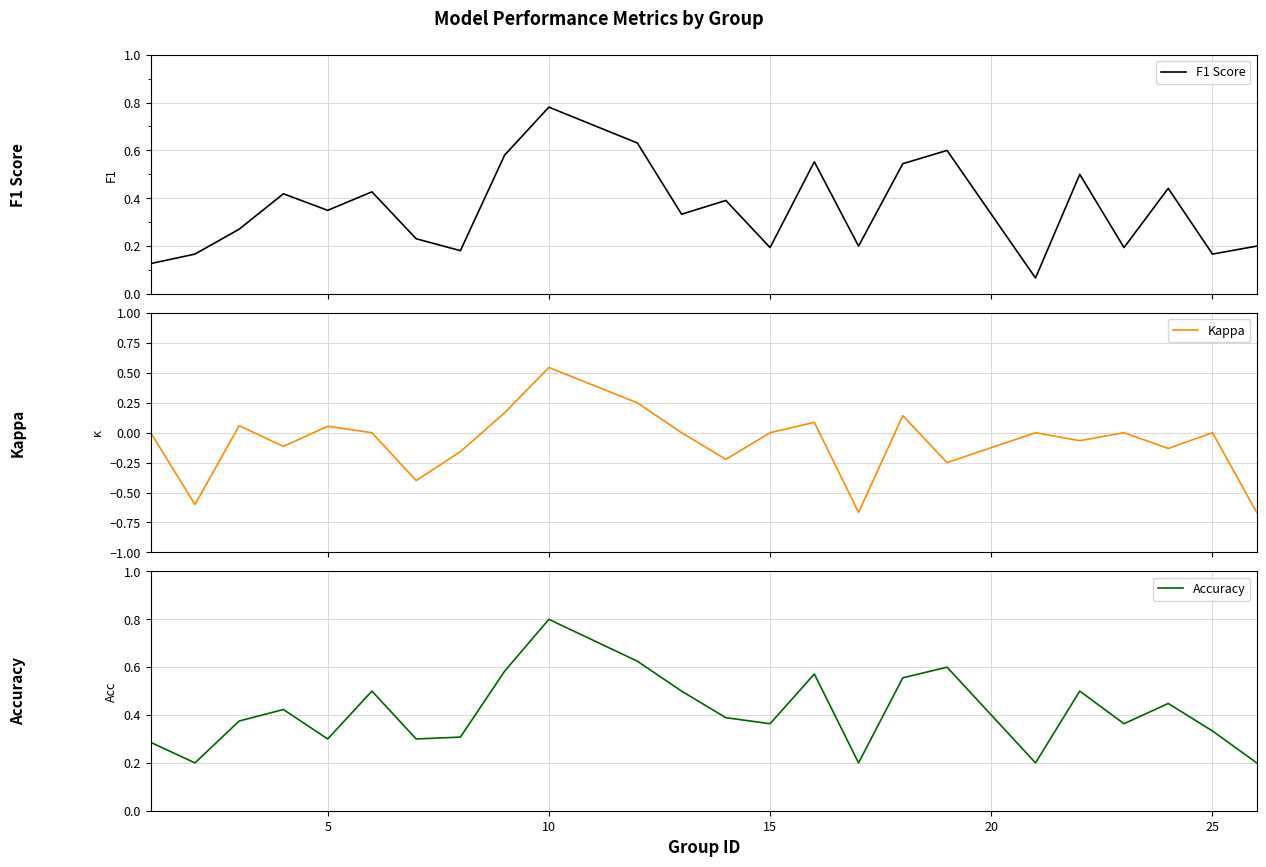

The value of Accuracy at 15 is 0.1. True or false?

False